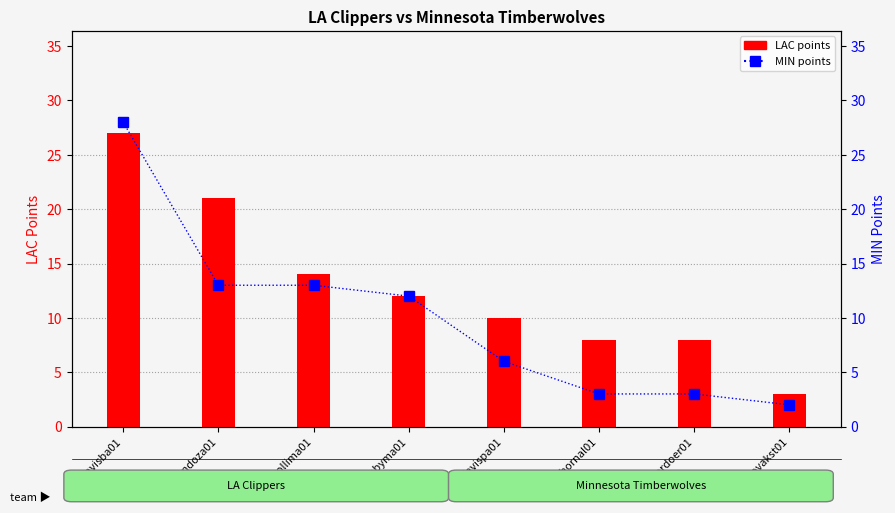

Are the bars grouped side by side (vs. stacked)?

Yes